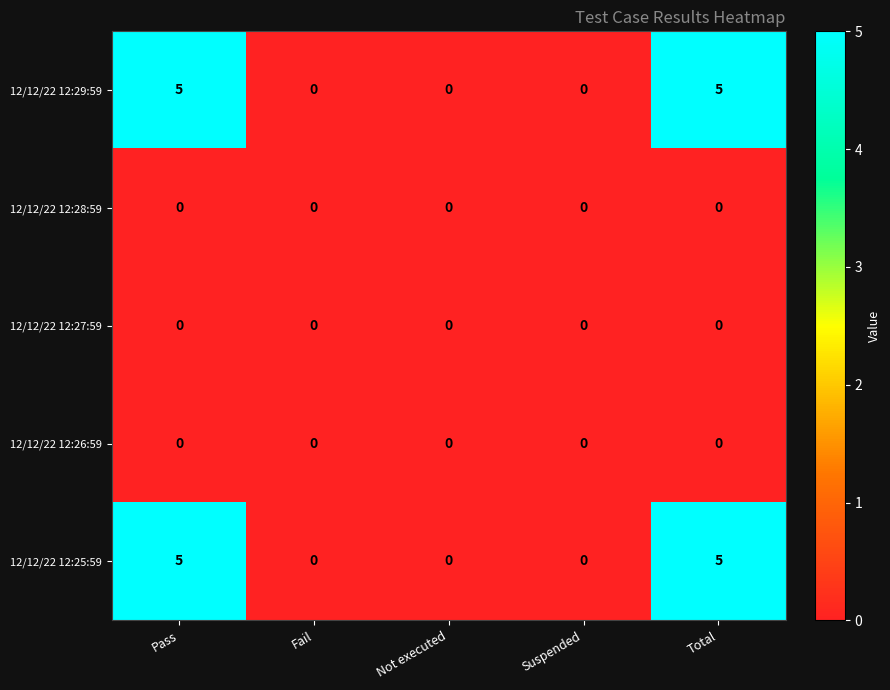

True or false: 12/12/22 12:25:59 has a value of -3 at Fail.

False